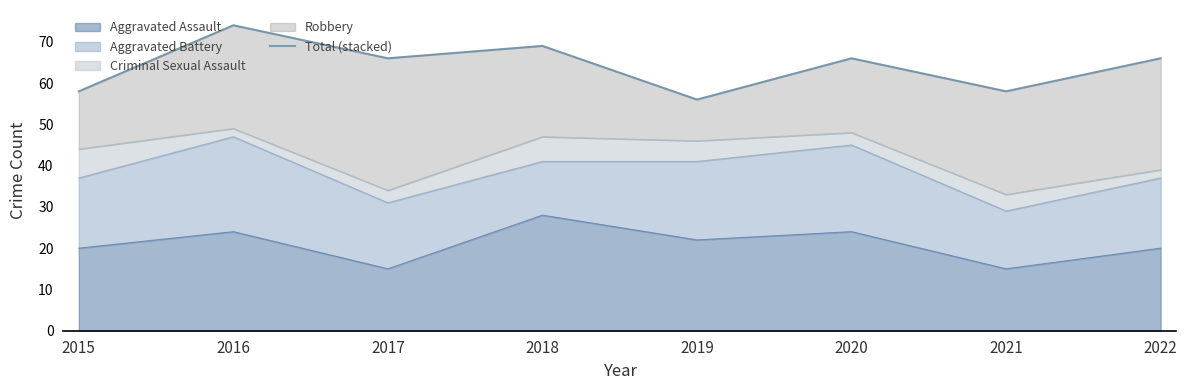

How many points are lower than both their immediate neighbors (excluding endpoints)?

3